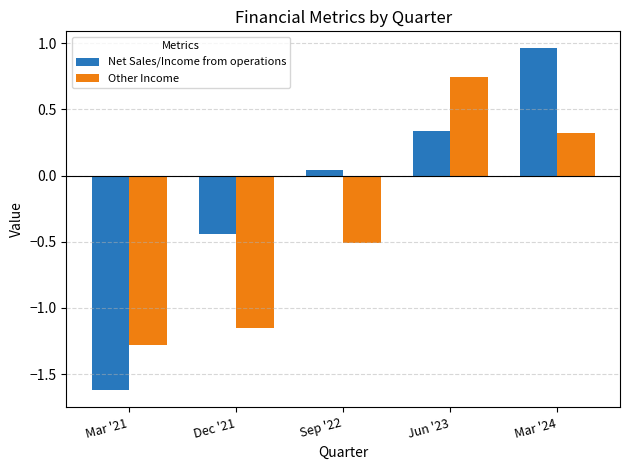

How many values in Net Sales/Income from operations are above zero?

3